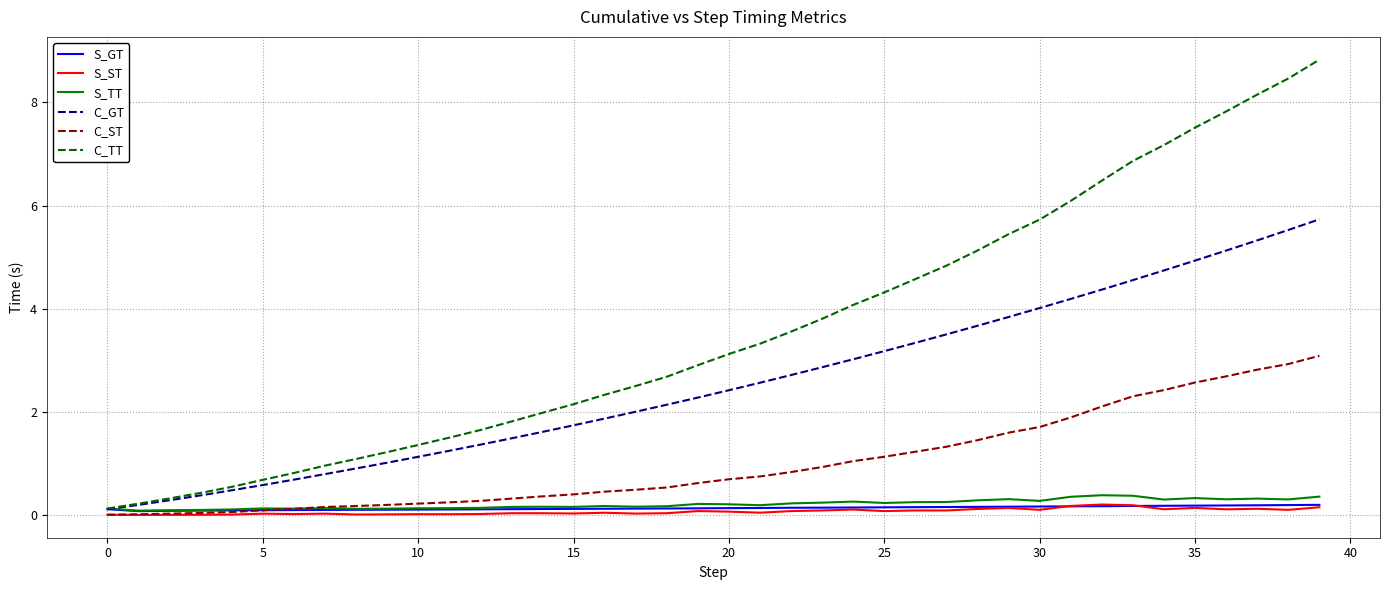

Count the number of data series in this chart.

6